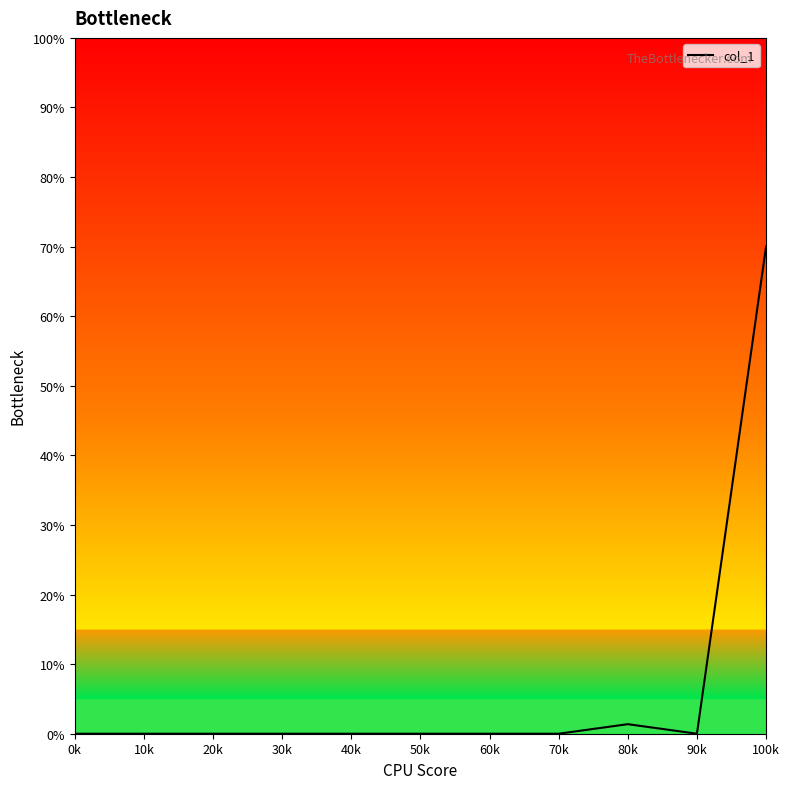

The value at 20k is 28.0. True or false?

False